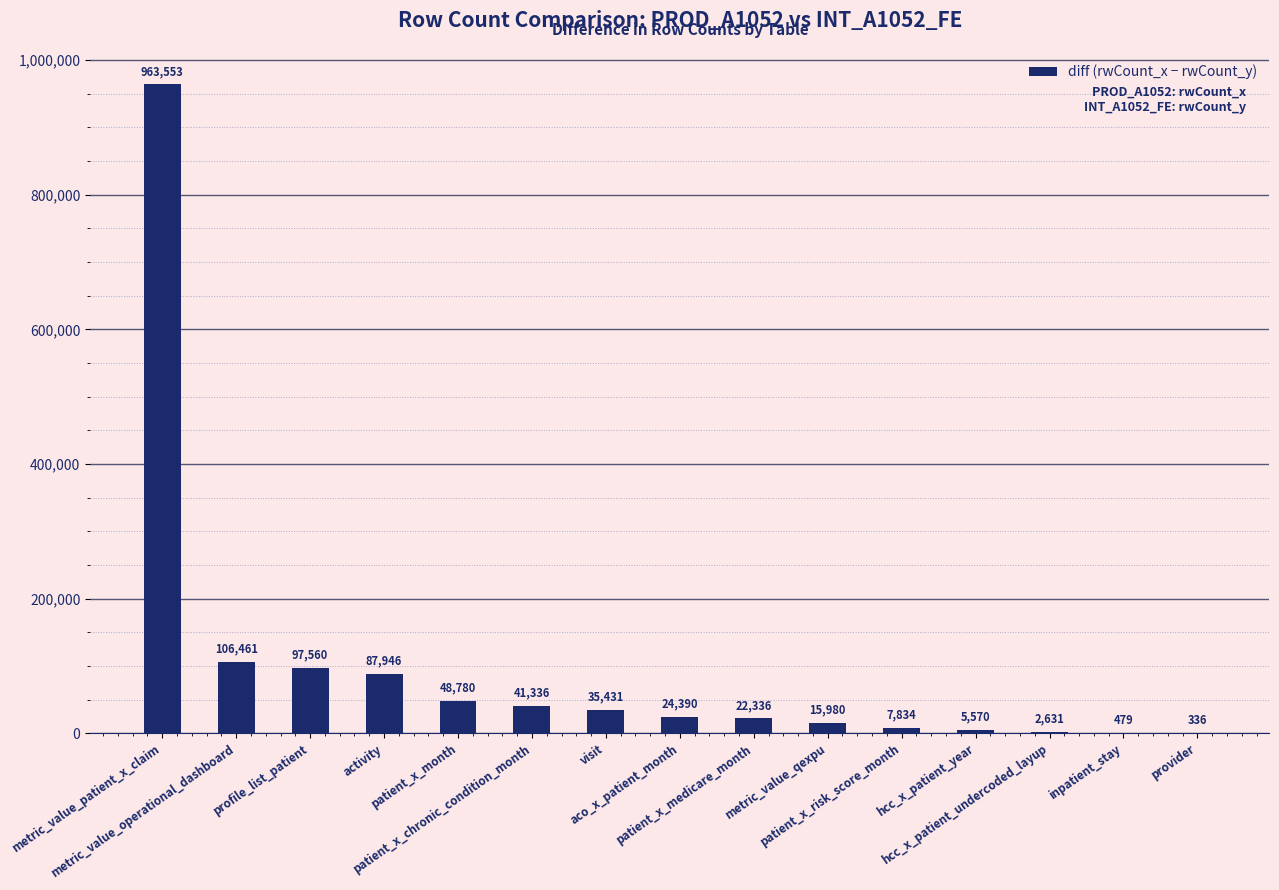

What is the sum of all values?

1460623